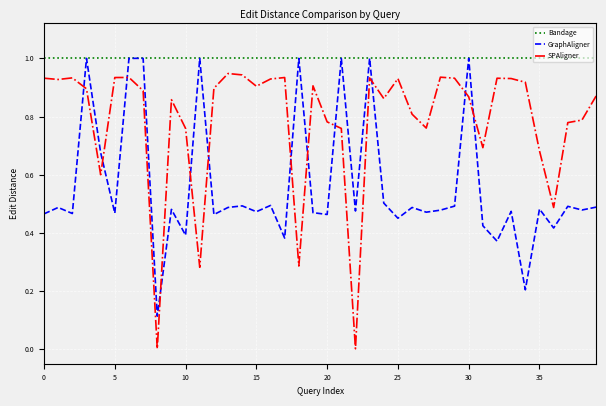

Rank the series by their average value, from lowest to highest.

GraphAligner, SPAligner, Bandage